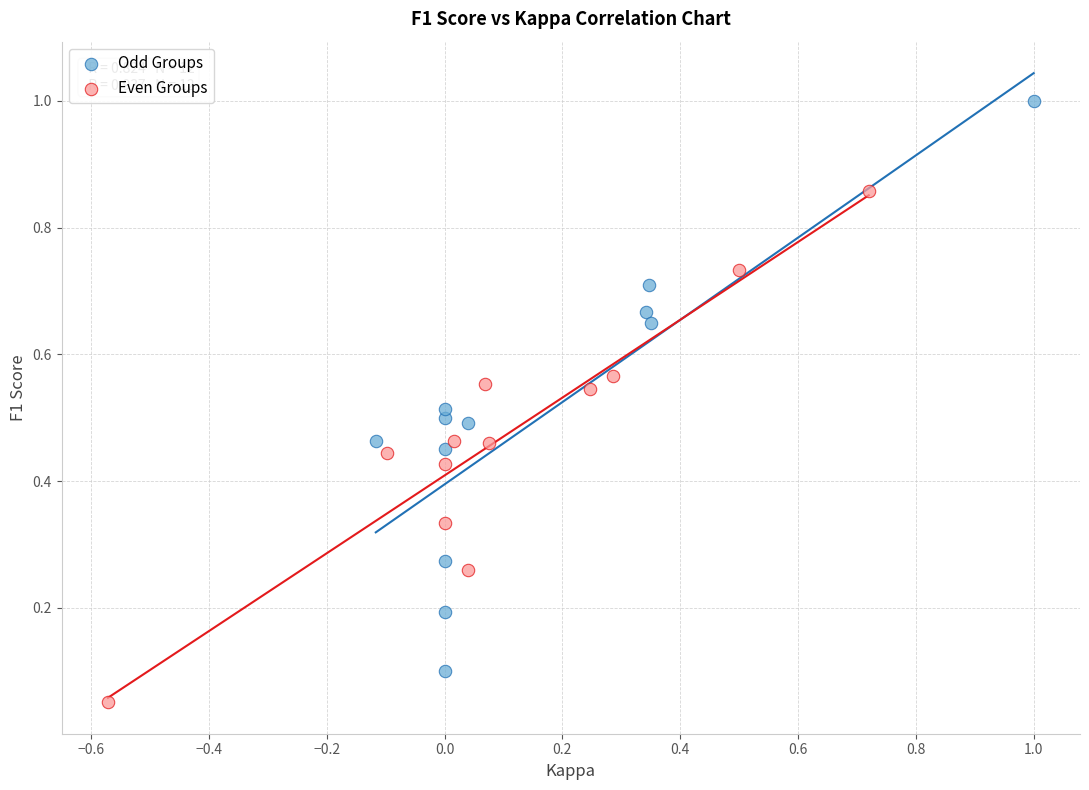

Which series reaches the maximum Y coordinate?

Odd Groups